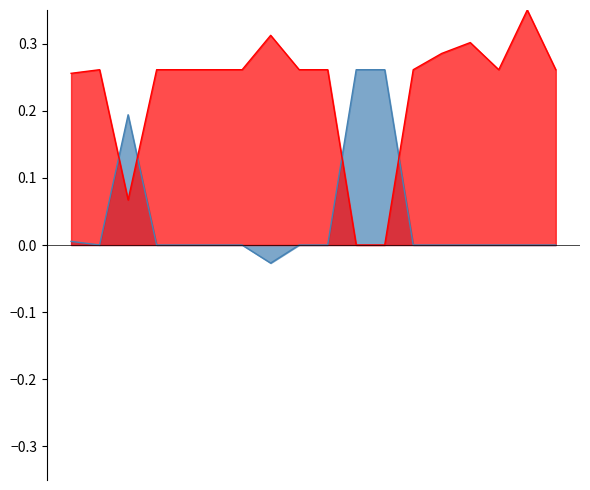

After their last crossing, which series has the higher values: Total Paid or Outstanding?

Total Paid